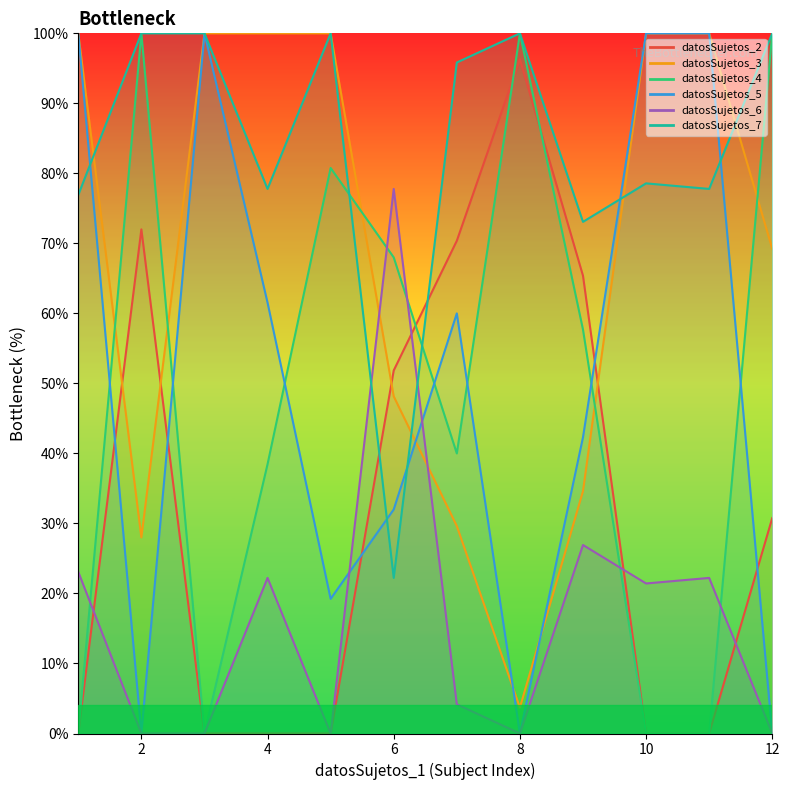

How many series are shown in this chart?

6